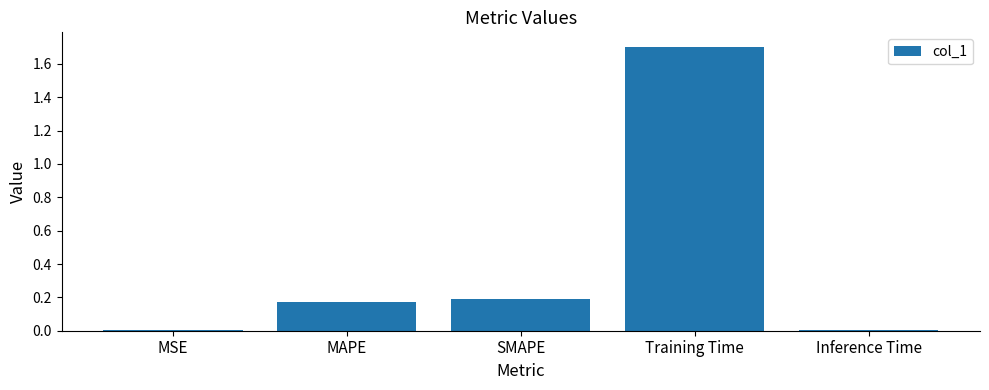

What is the greatest value displayed?

1.7